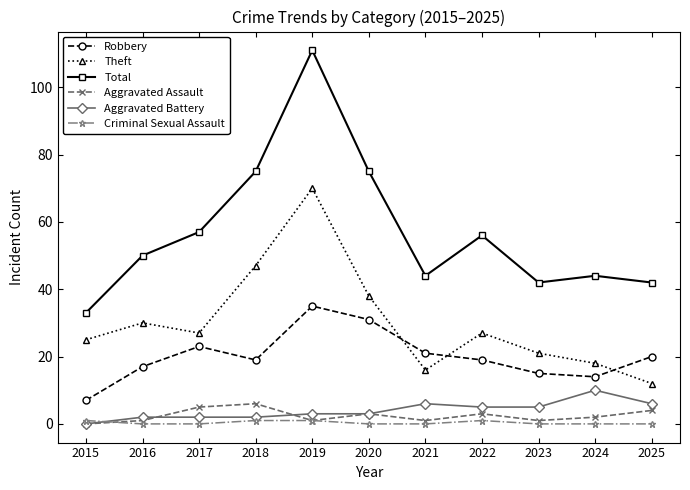

Where is the first local minimum for Robbery?

2018